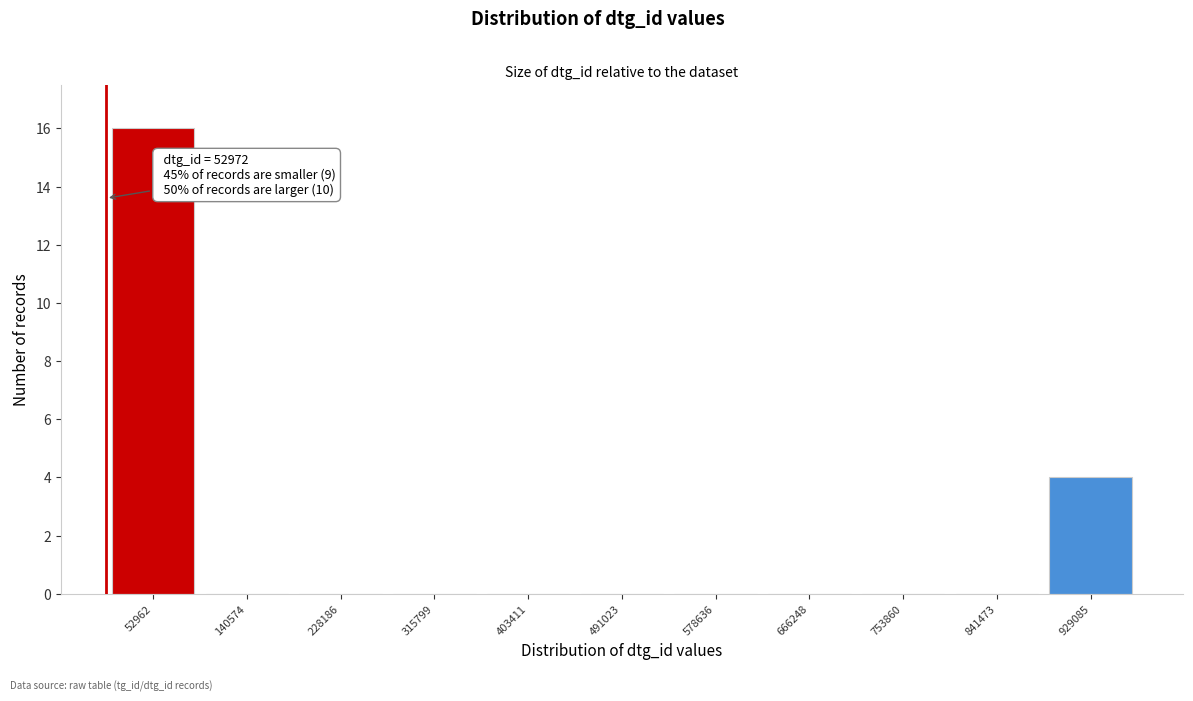

Reading right to left, what are all the values shown in this chart?

929085=4	841473=0	753860=0	666248=0	578636=0	491023=0	403411=0	315799=0	228186=0	140574=0	52962=16